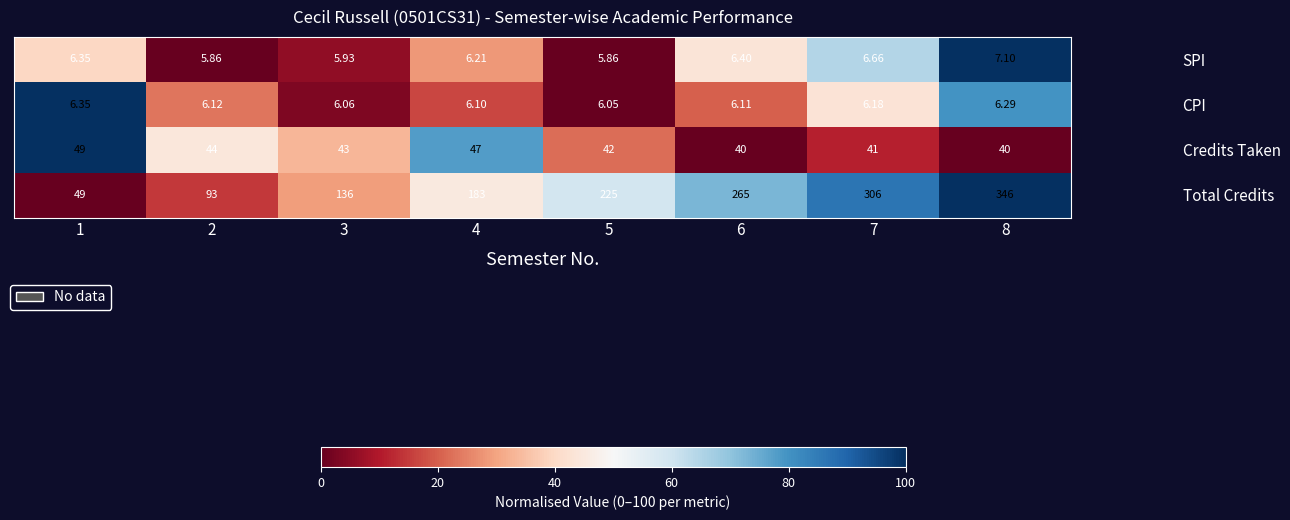

List the series in order of their peak value, highest first.

Total Credits, Credits Taken, SPI, CPI